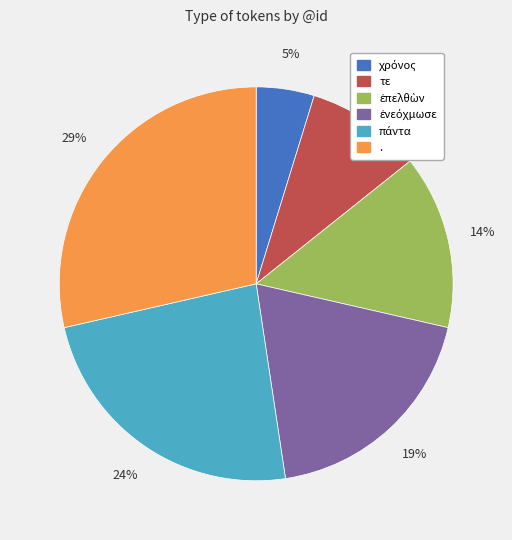

Do τε and . together represent more than half of the pie?

No